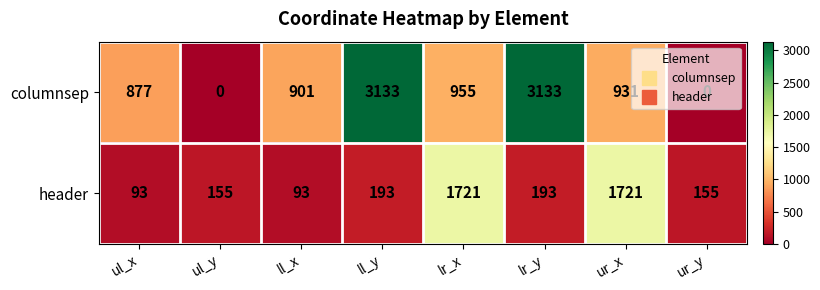

Rank the series at ll_x from lowest to highest value.

header, columnsep